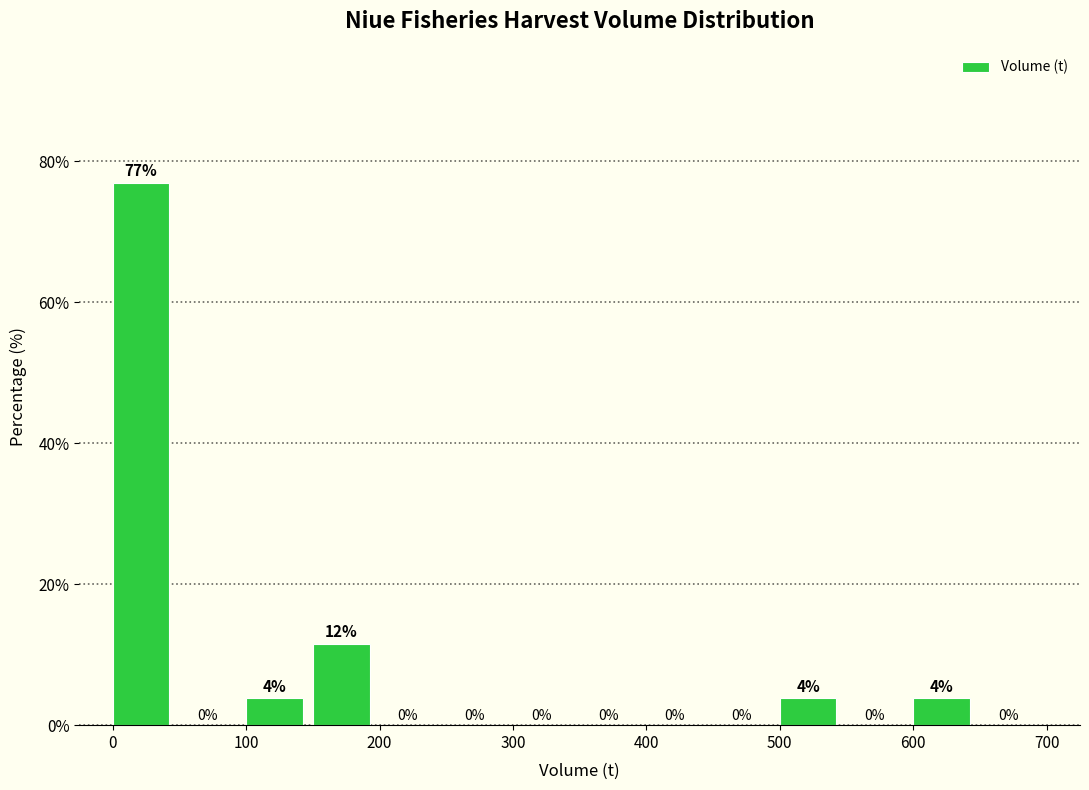

Which range on the x-axis has the tallest bar?

0 to 50